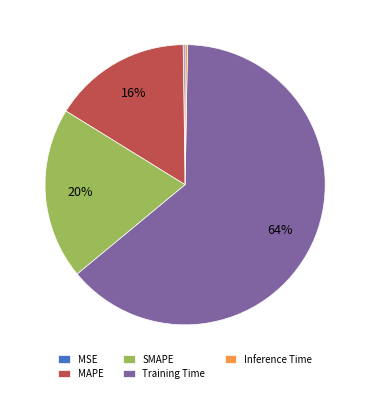

Do Training Time and MAPE together represent more than half of the pie?

Yes